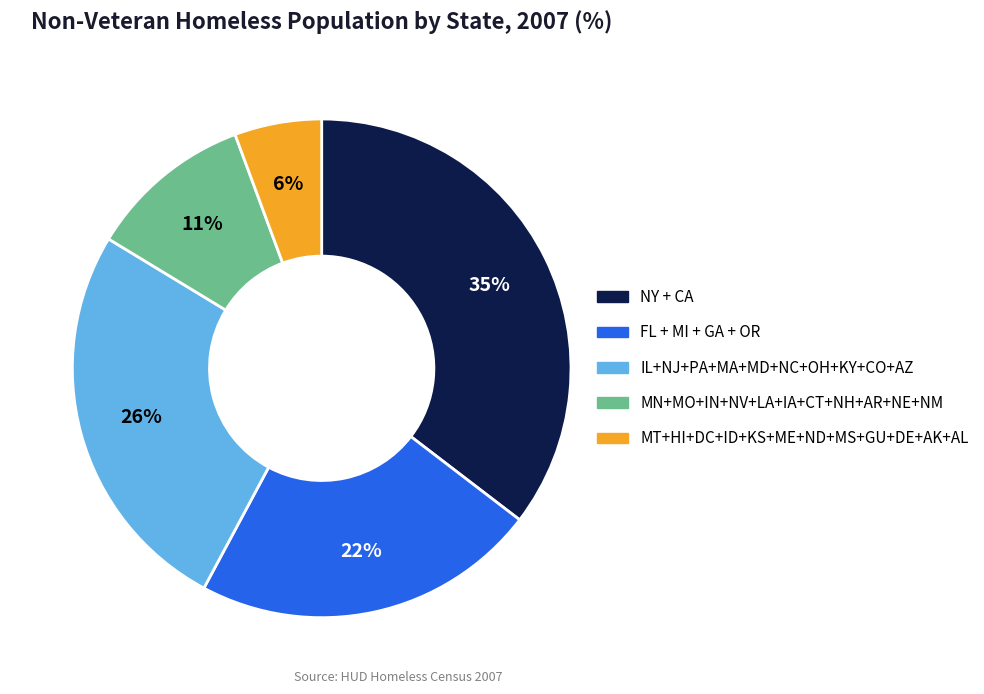

Is there any slice that represents more than half of the pie?

No